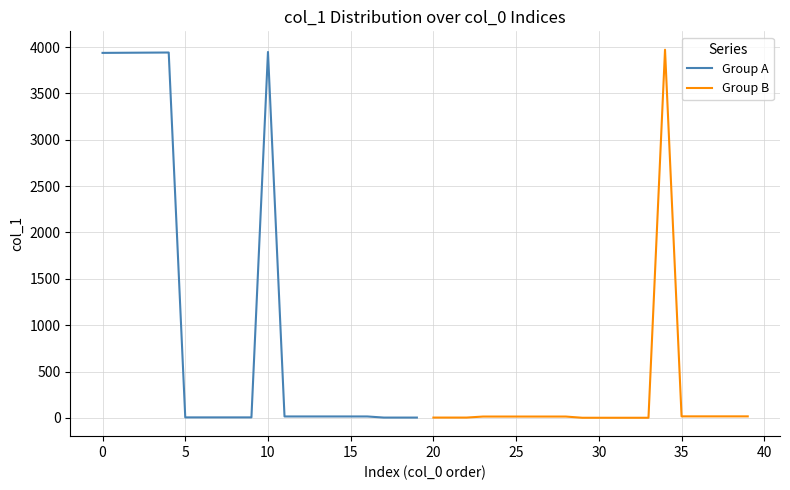

At which label does Group A reach its minimum?

17